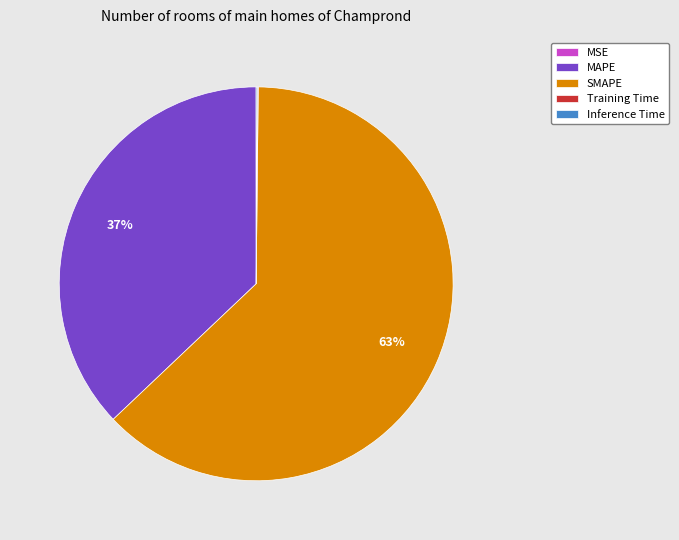

What is the majority slice?

SMAPE